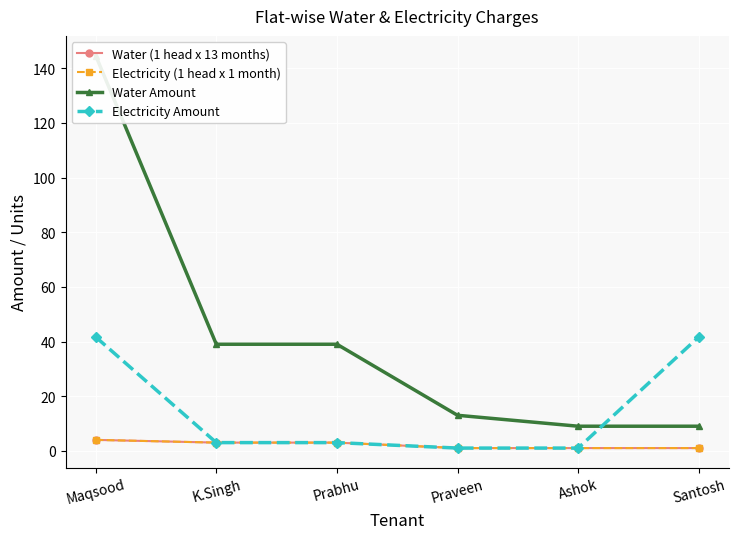

What is the difference between the Electricity (1 head x 1 month) values at Santosh and Prabhu?

2.0